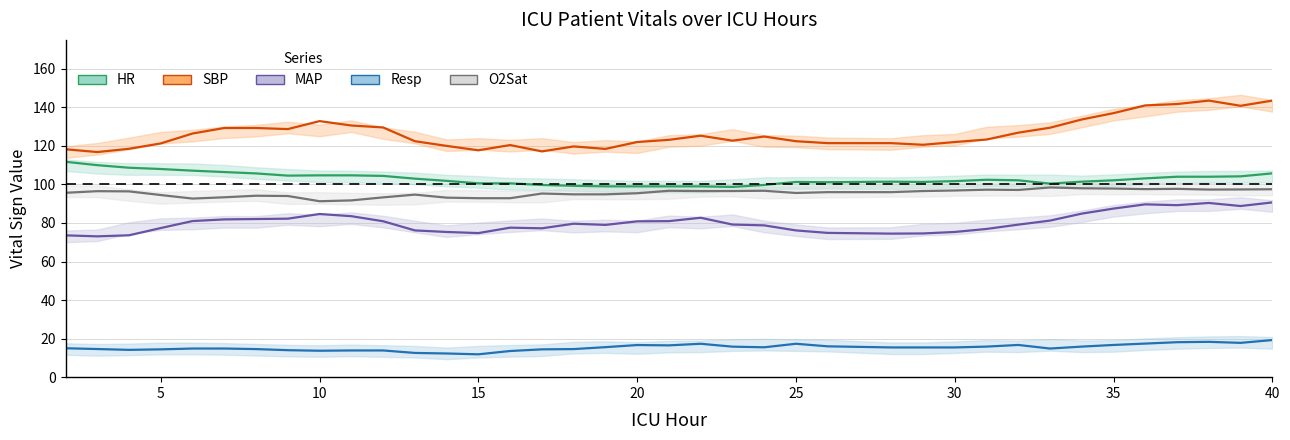

Which category has the lowest value across all series?

15